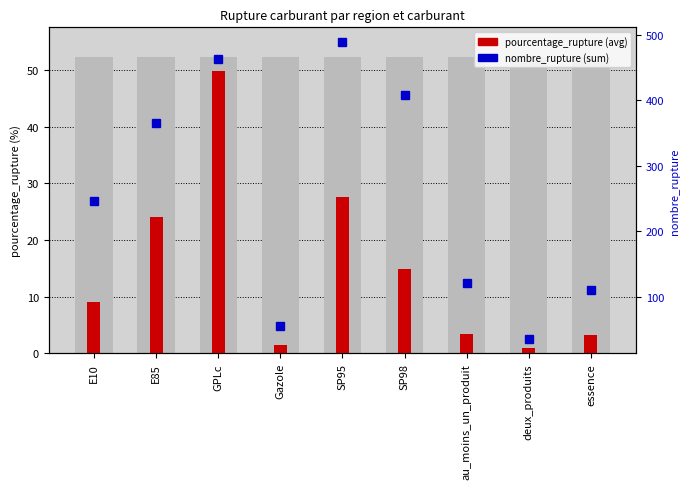

List the series in order of their overall mean, lowest first.

pourcentage_rupture, nombre_rupture